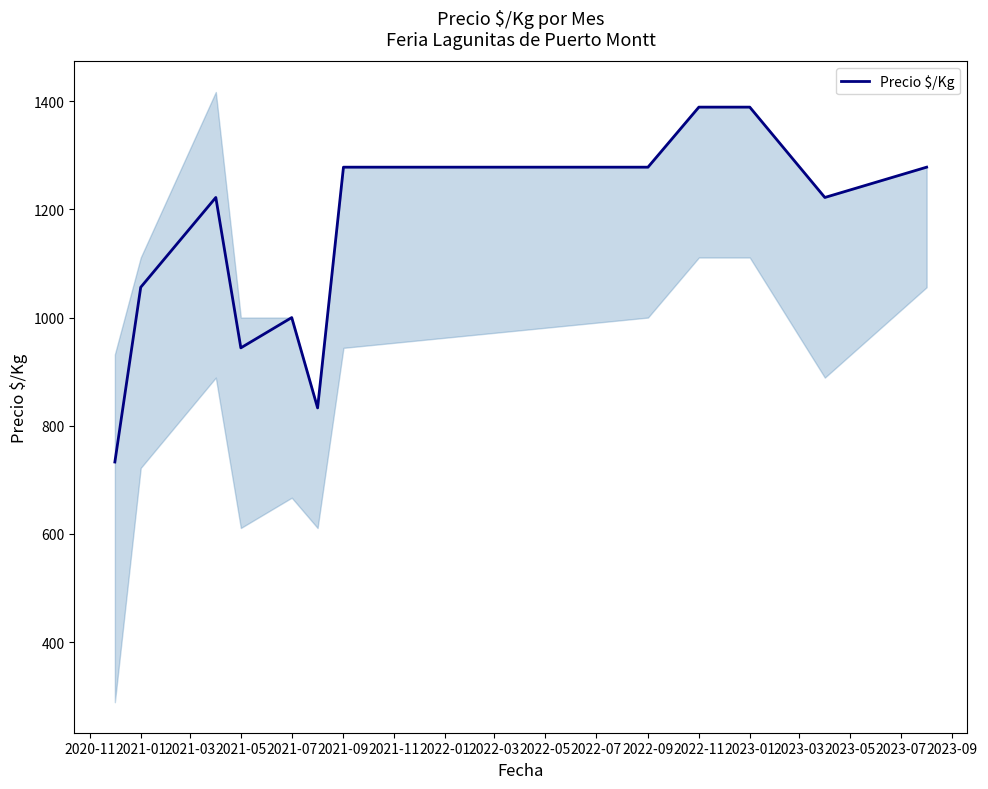

The value of Precio $/Kg at 2022-09 is 1278. True or false?

True